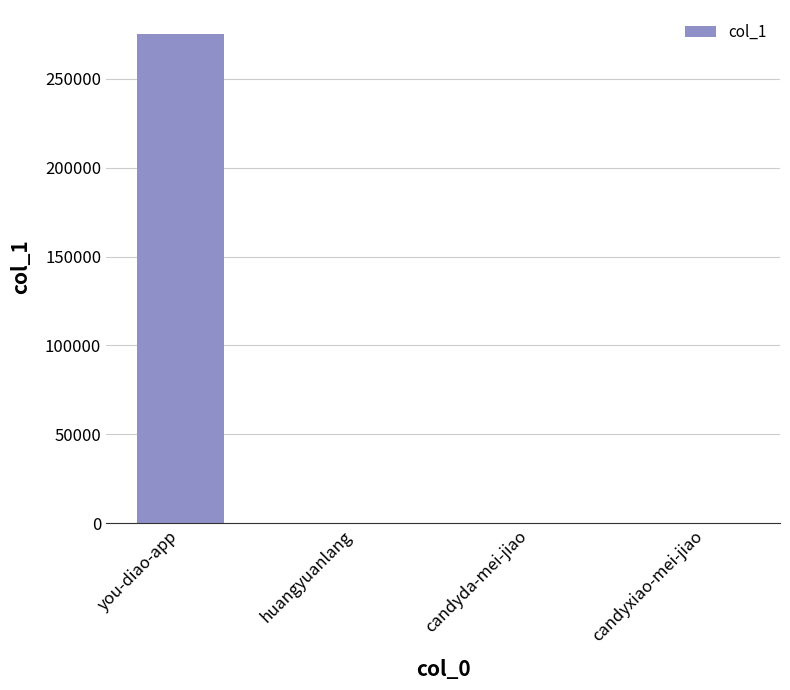

True or false: the data shows 167709 at you-diao-app.

False